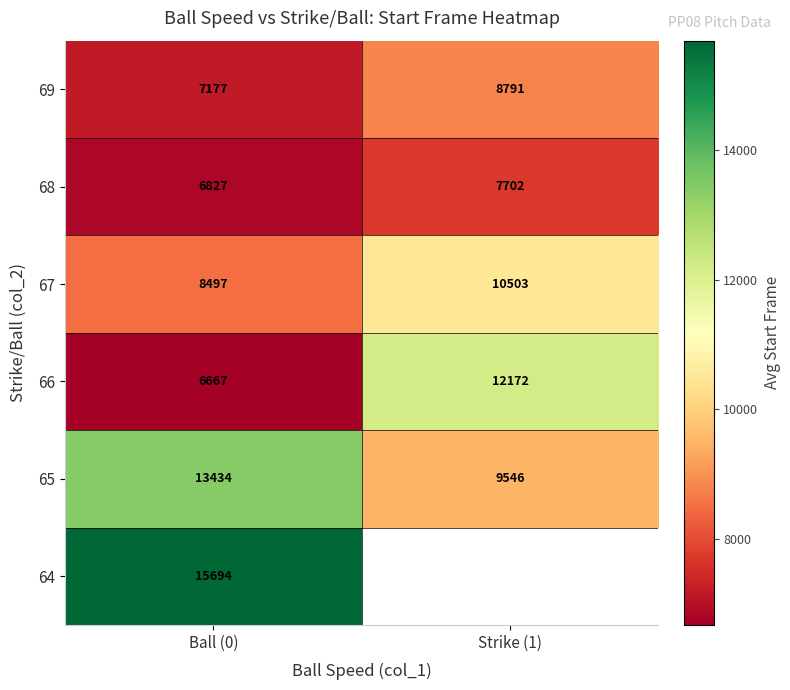

What is the maximum value shown in the chart?

15694.0